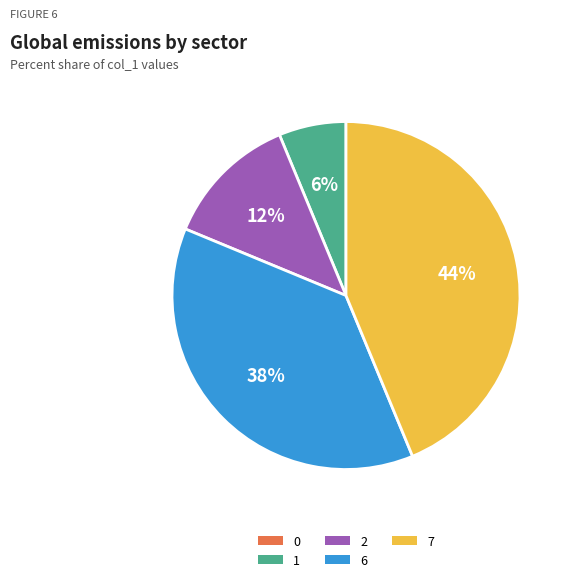

Does 6 represent more than half of the total?

No